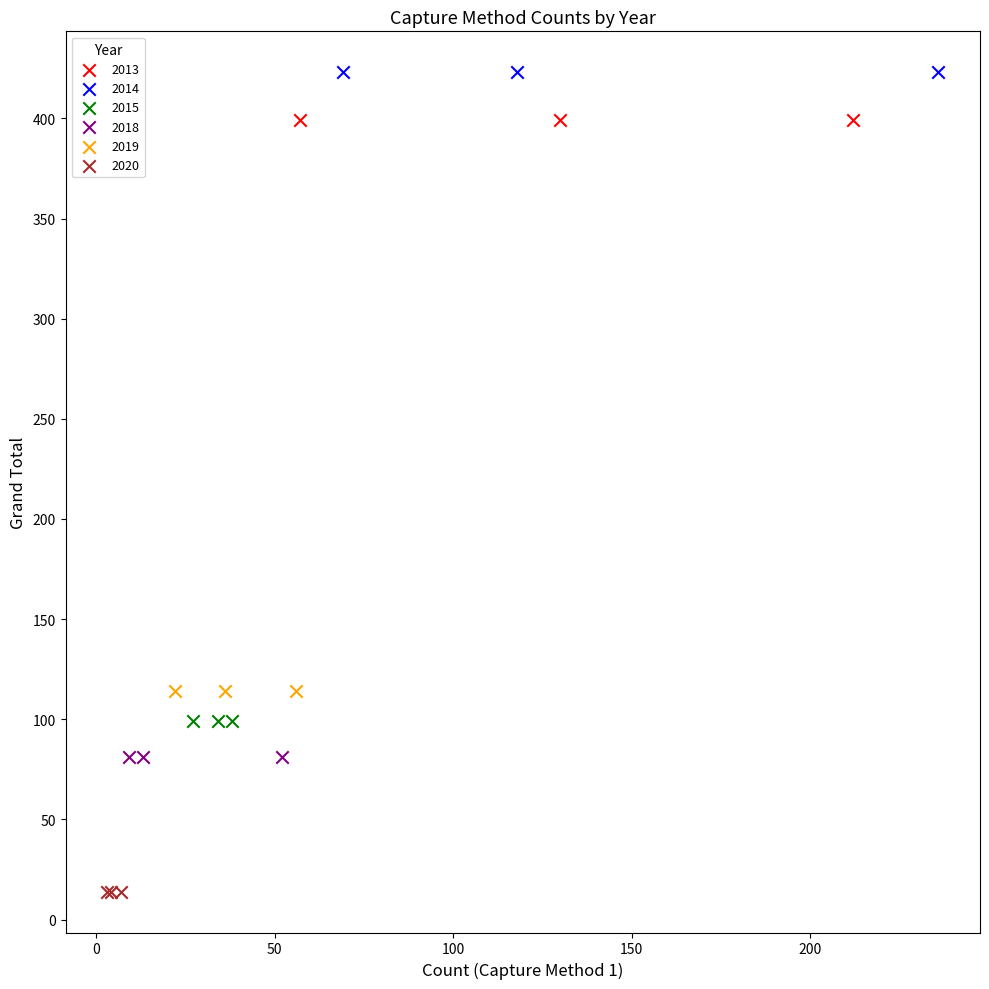

What are all the series names shown in the legend?

2013, 2014, 2015, 2018, 2019, 2020